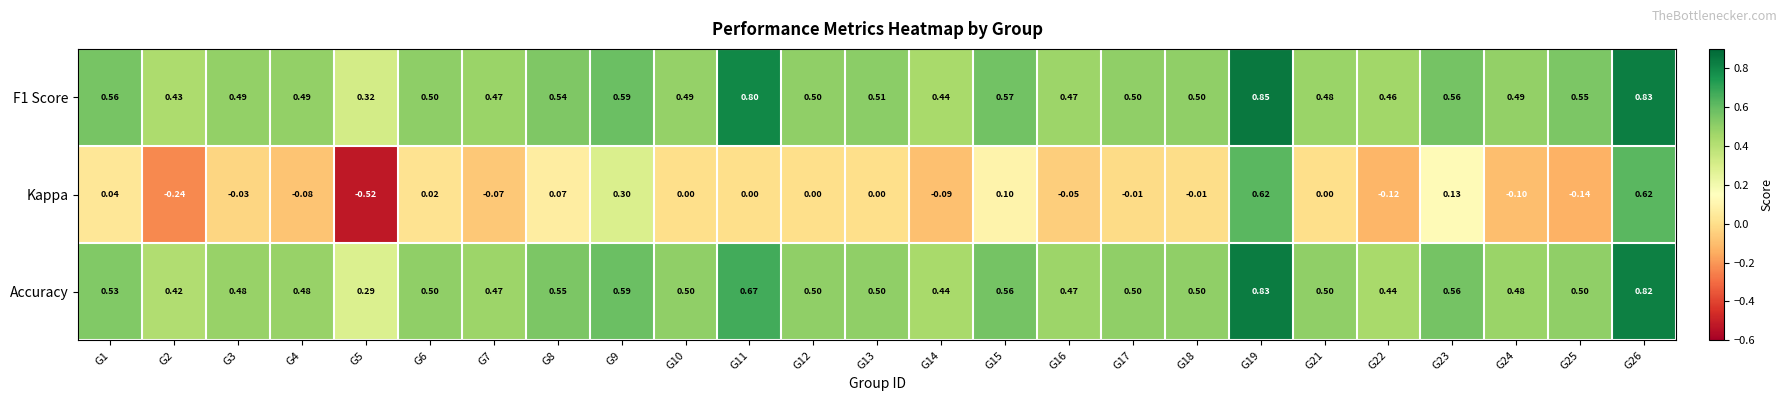

At which category is the sum across all series the highest?

G19